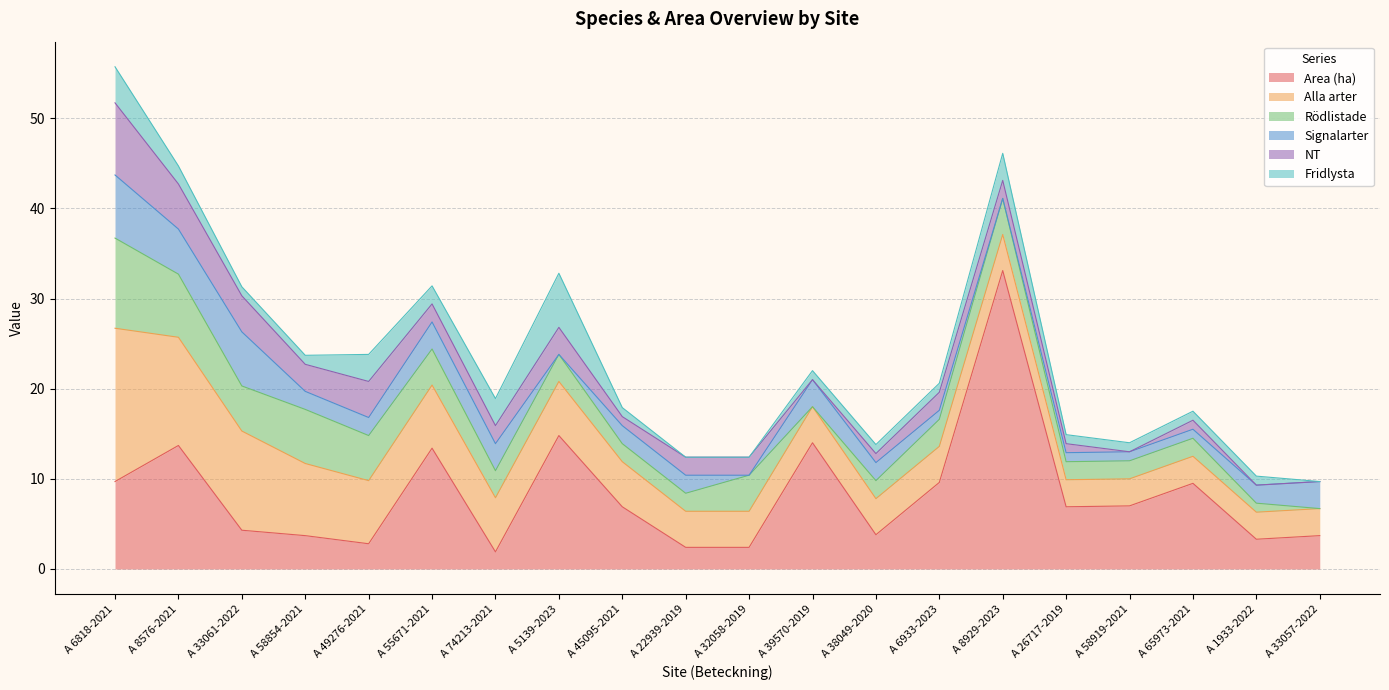

What is the sum of all Alla arter values?

118.0